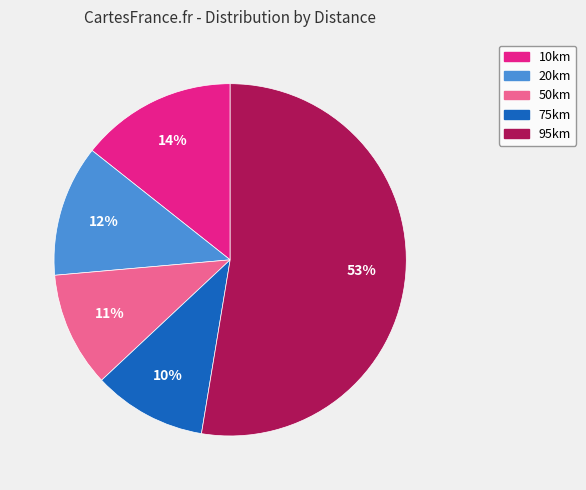

To the nearest percent, what is the difference between the 50km and 20km slice percentages?

1%